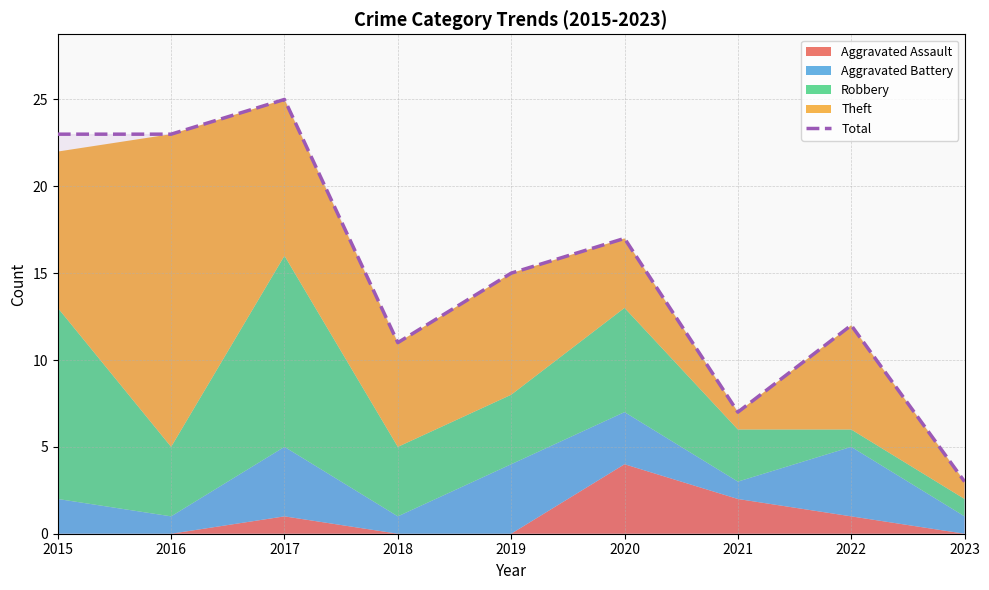

What is the maximum value shown in the chart?

25